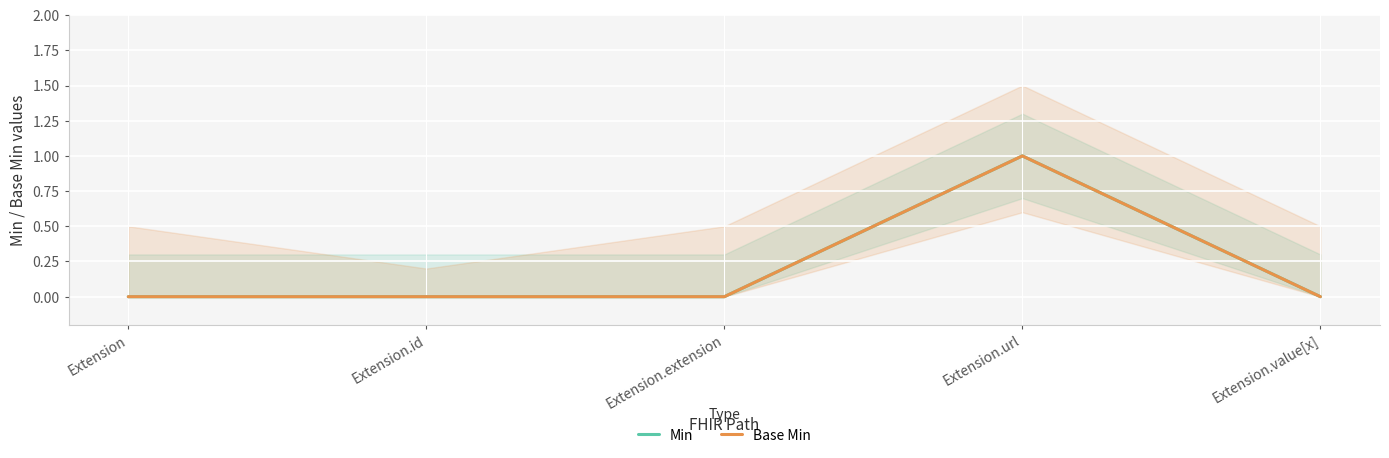

True or false: Base Min has more than 2 interior local peaks.

False